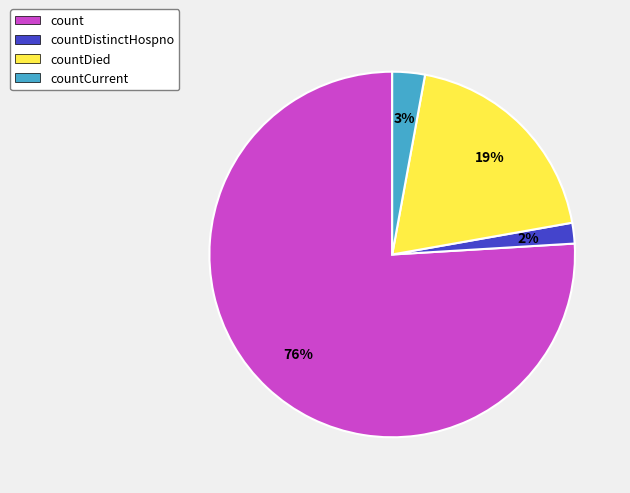

Rank the categories by value from lowest to highest.

countDistinctHospno, countCurrent, countDied, count